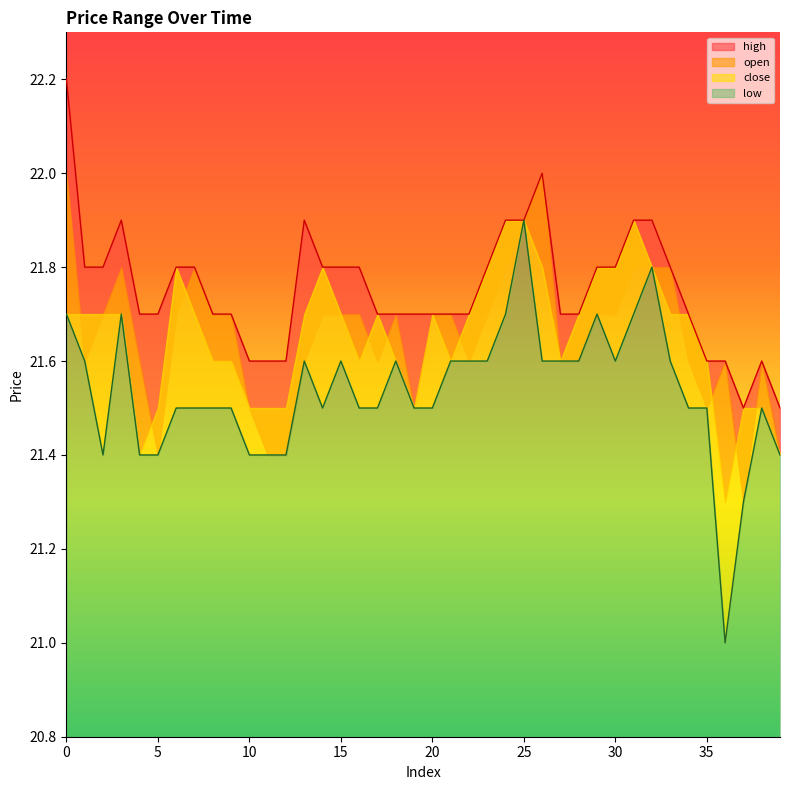

Is it true that high equals 35.7 at 1?

False